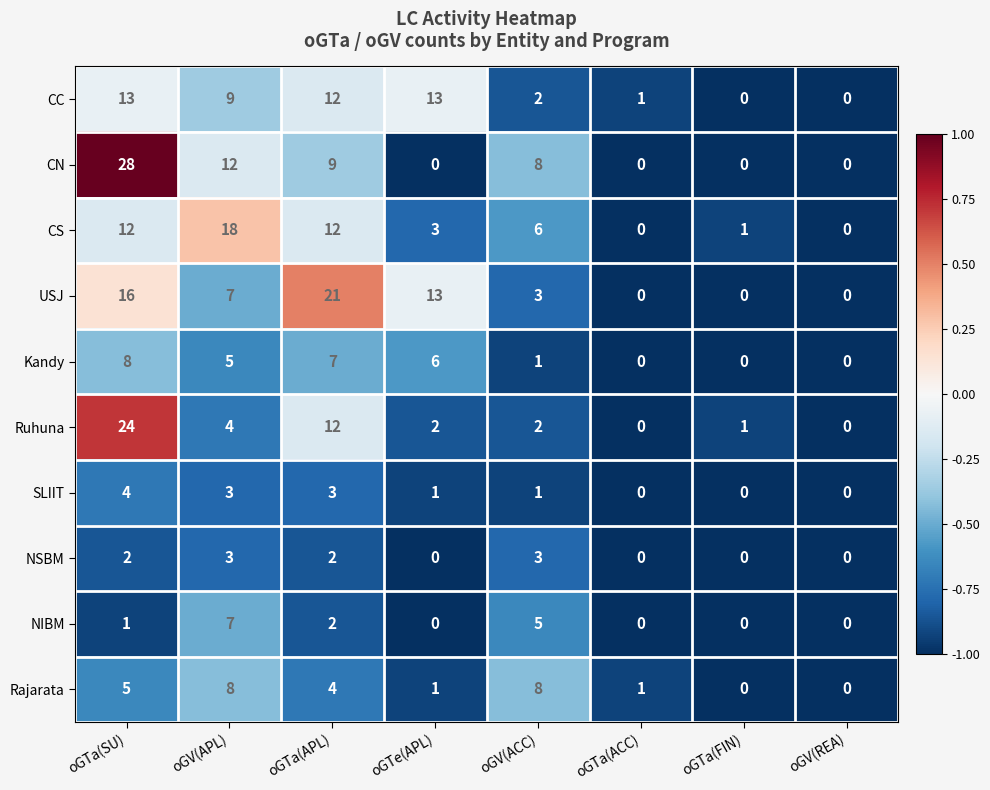

What is the total value across all series at oGTa(APL)?

84